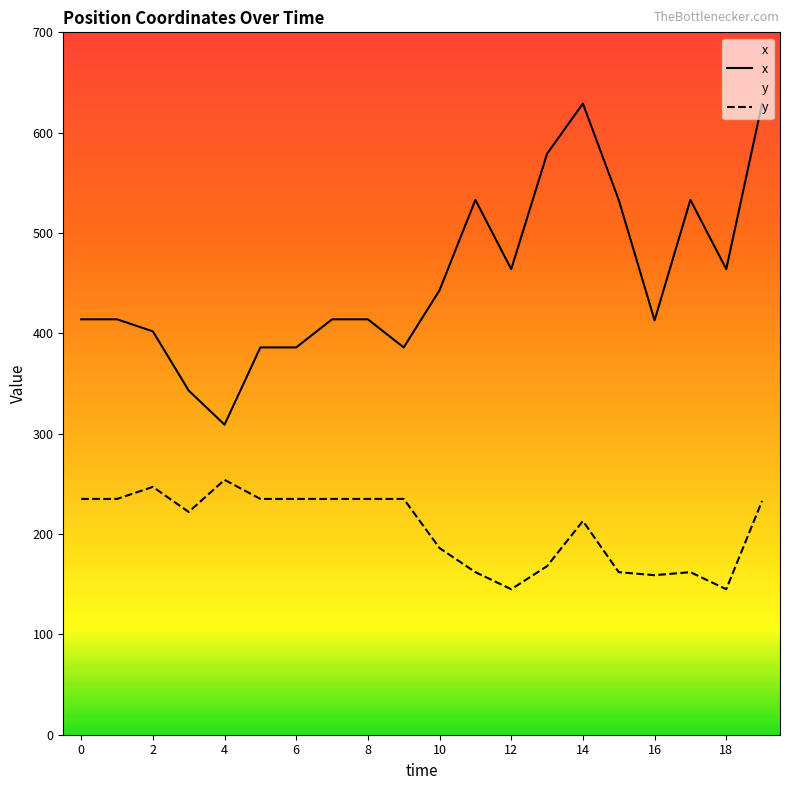

What is the difference between the second highest and second lowest values in the x series?

286